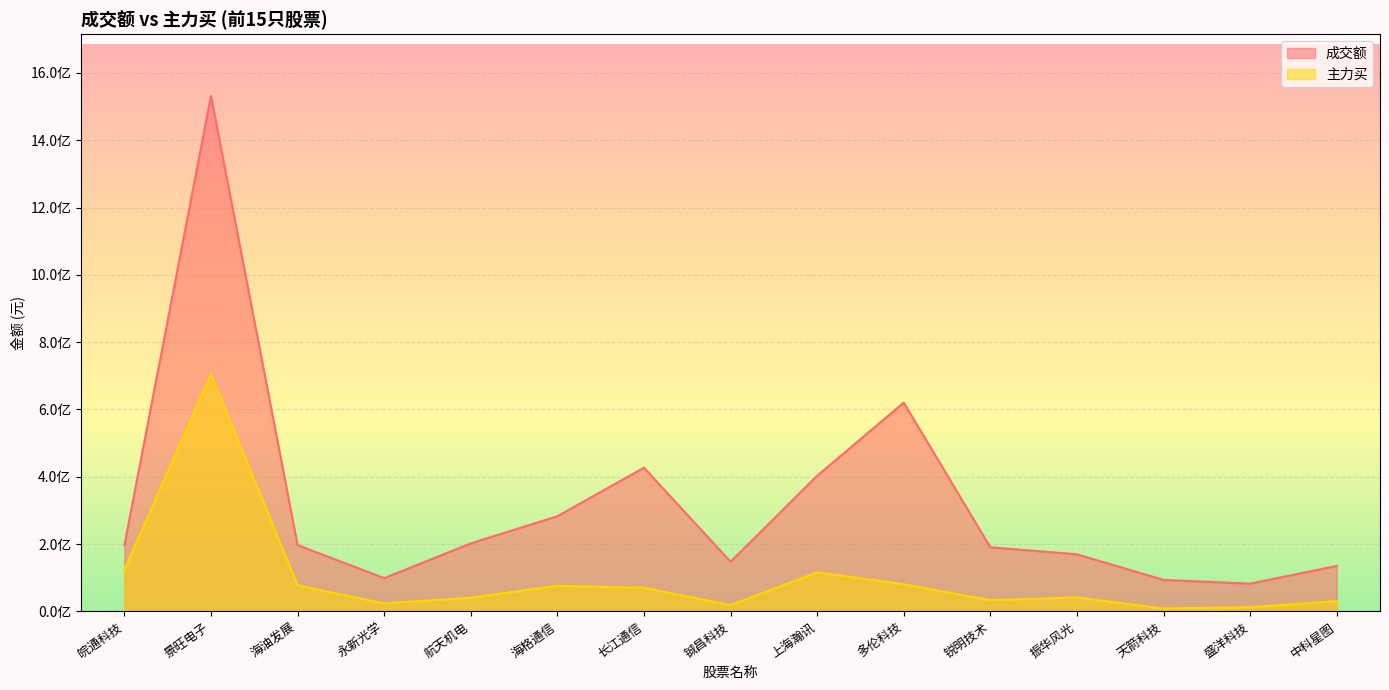

How many lines are shown in the chart?

2